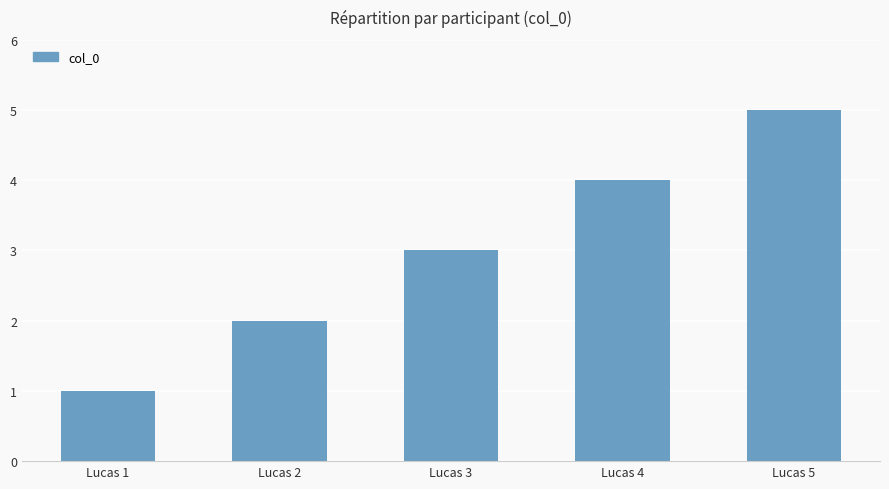

What is the smallest value displayed?

1